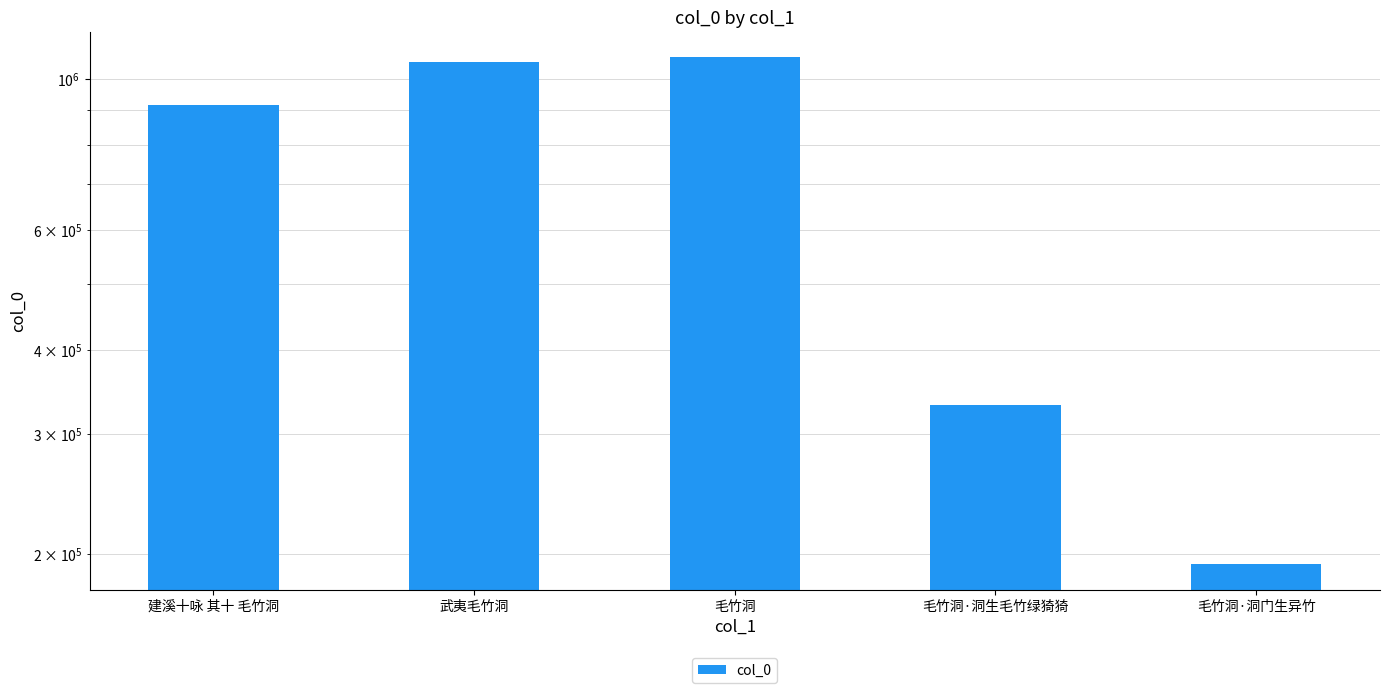

Where does the data first go above 916186?

武夷毛竹洞